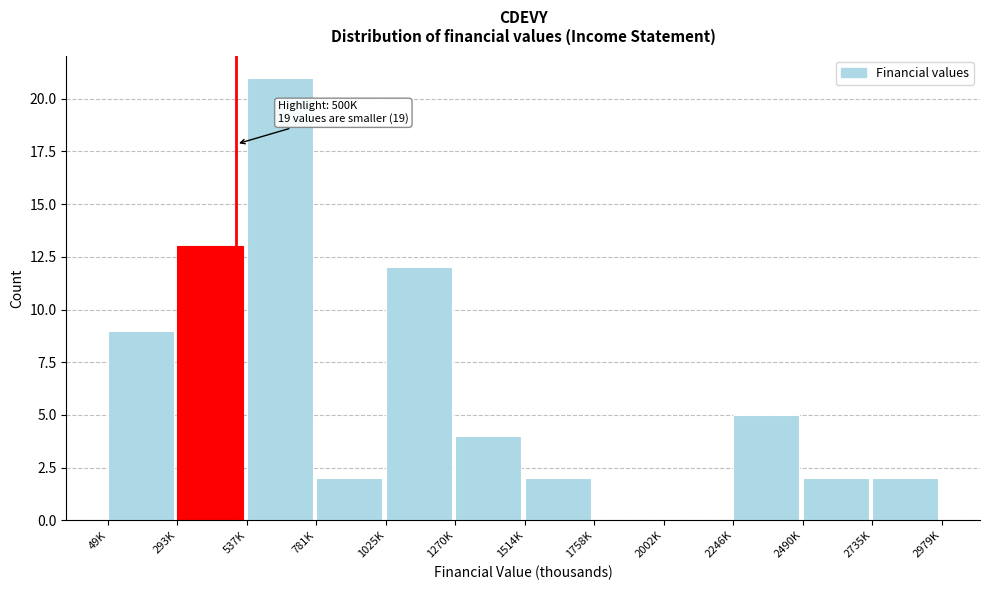

Reading left to right, list all the values displayed in this chart.

49K=9	293K=13	537K=21	781K=2	1025K=12	1270K=4	1514K=2	1758K=0	2002K=0	2246K=5	2490K=2	2735K=2